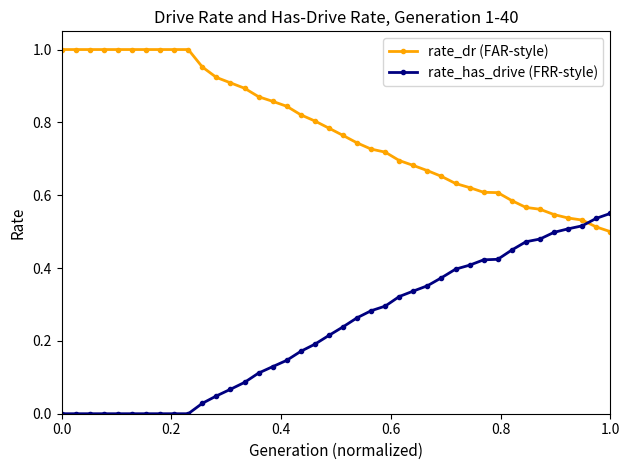

What is the sum of all rate_has_drive (FRR-style) values?

9.3